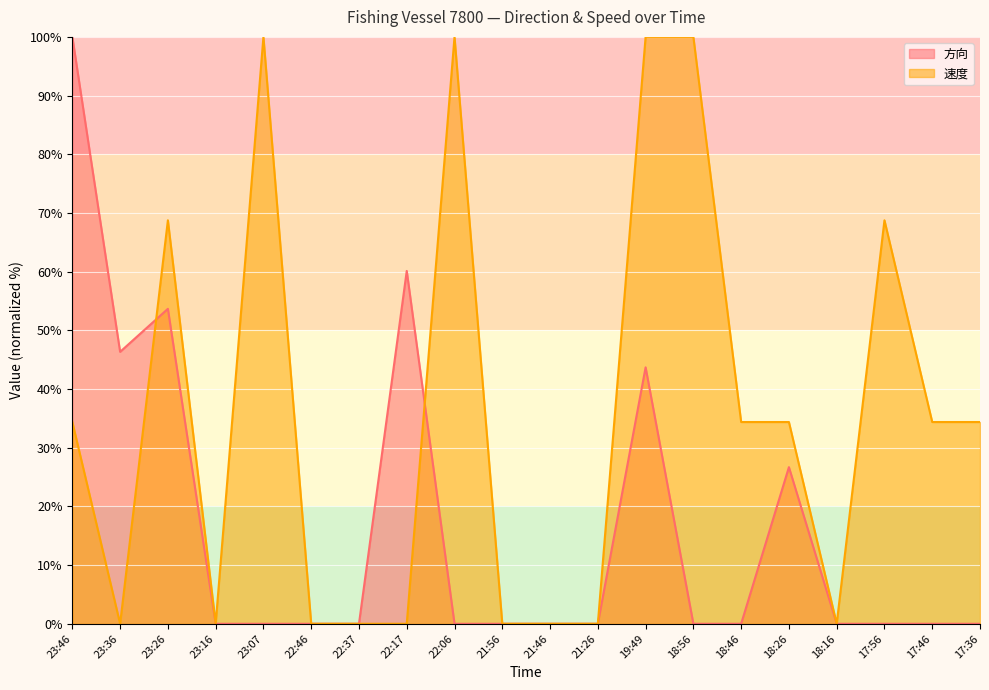

What is the maximum value for 速度?

100.0